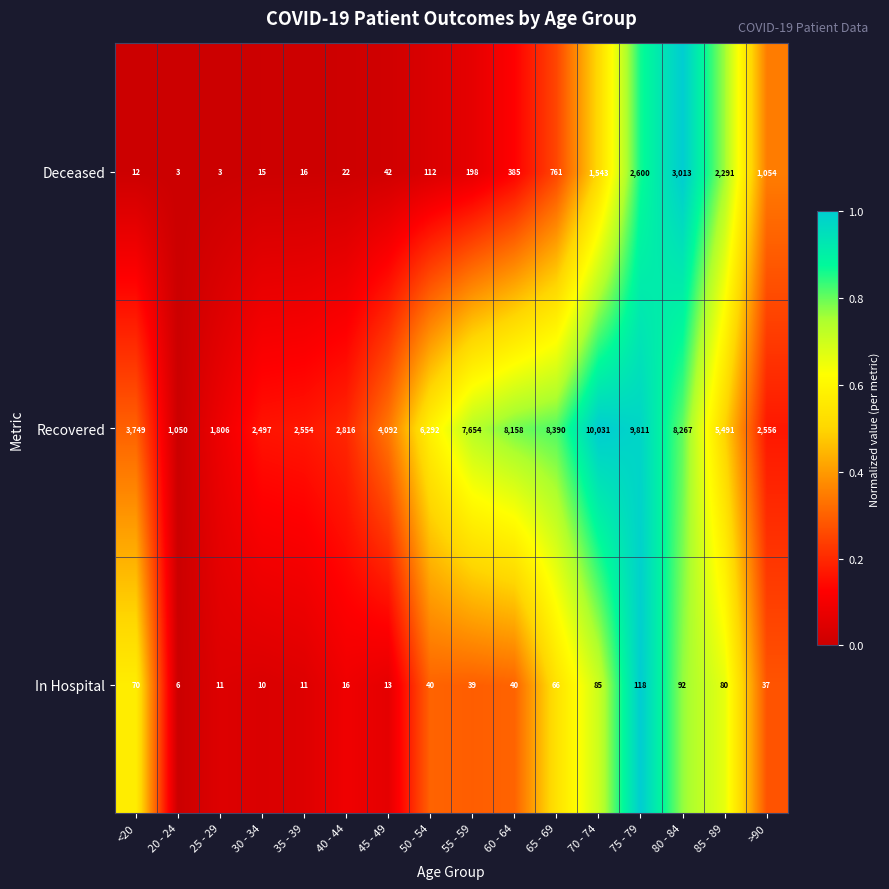

How many data points does each series have?

16